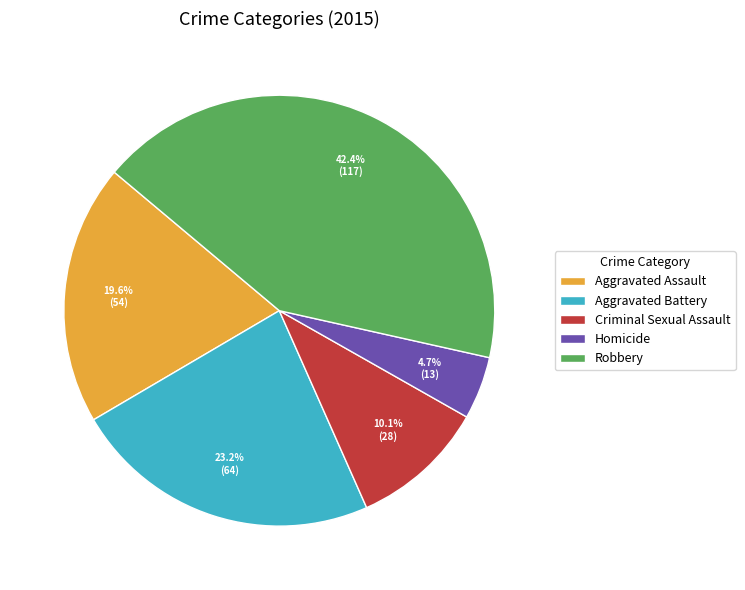

What is the ratio of the value at Homicide to the value at Robbery?

0.1